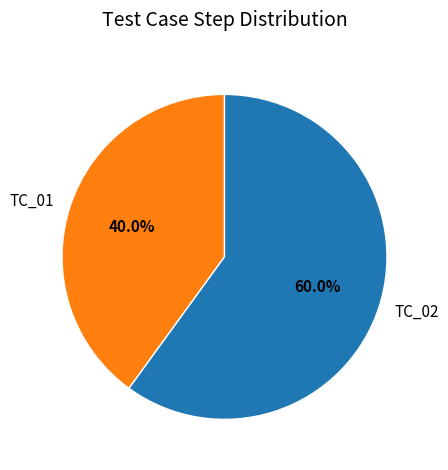

Which slice is the largest?

TC_02